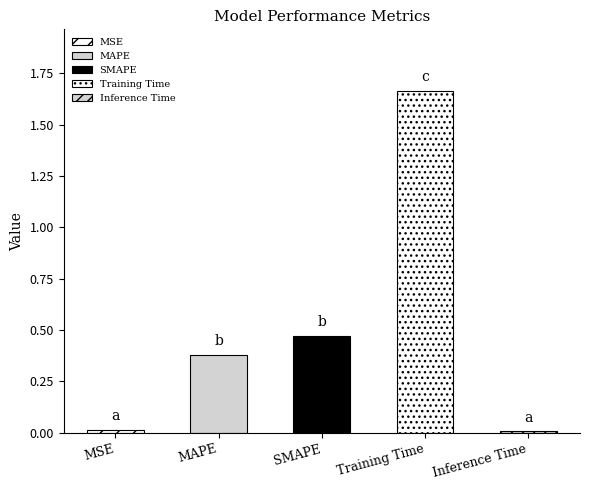

What is the change in value from MSE to Training Time?

+1.6